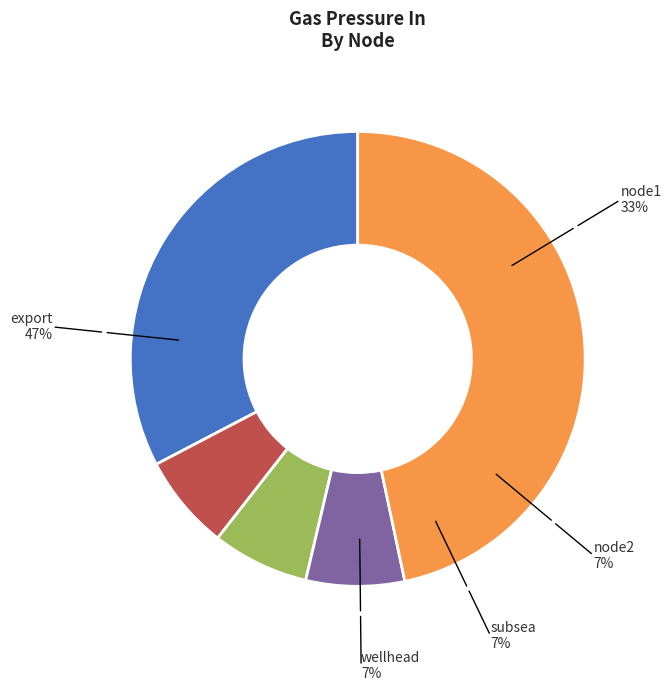

Does any single category account for the majority?

No